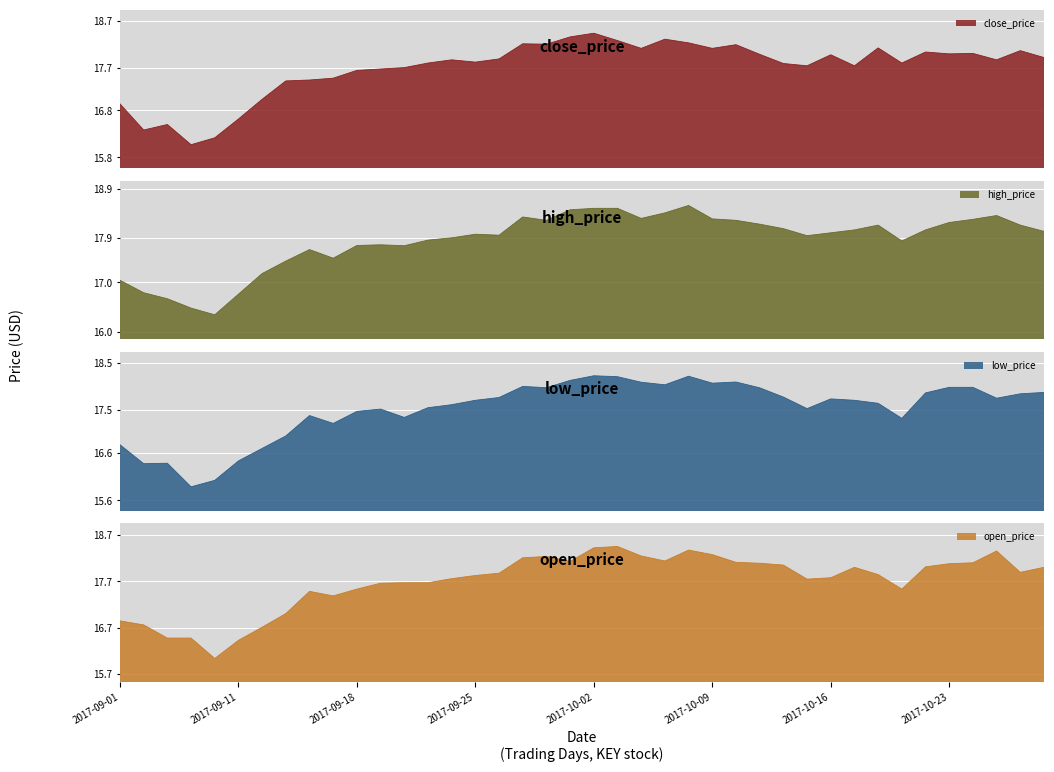

Which series has the widest spread of values?

open_price